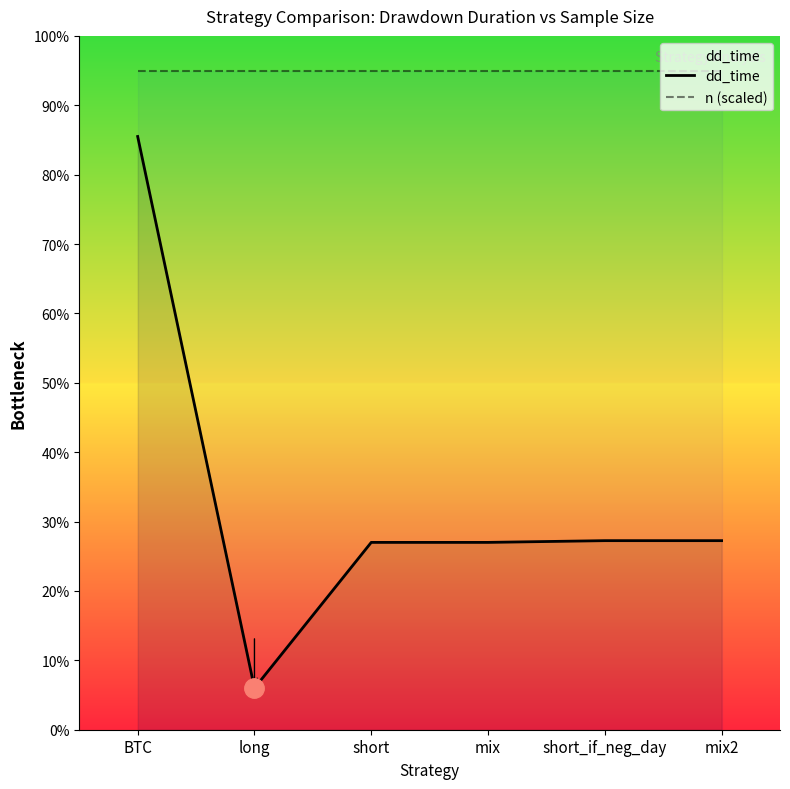

What is the label of the 3rd point from the right?

mix